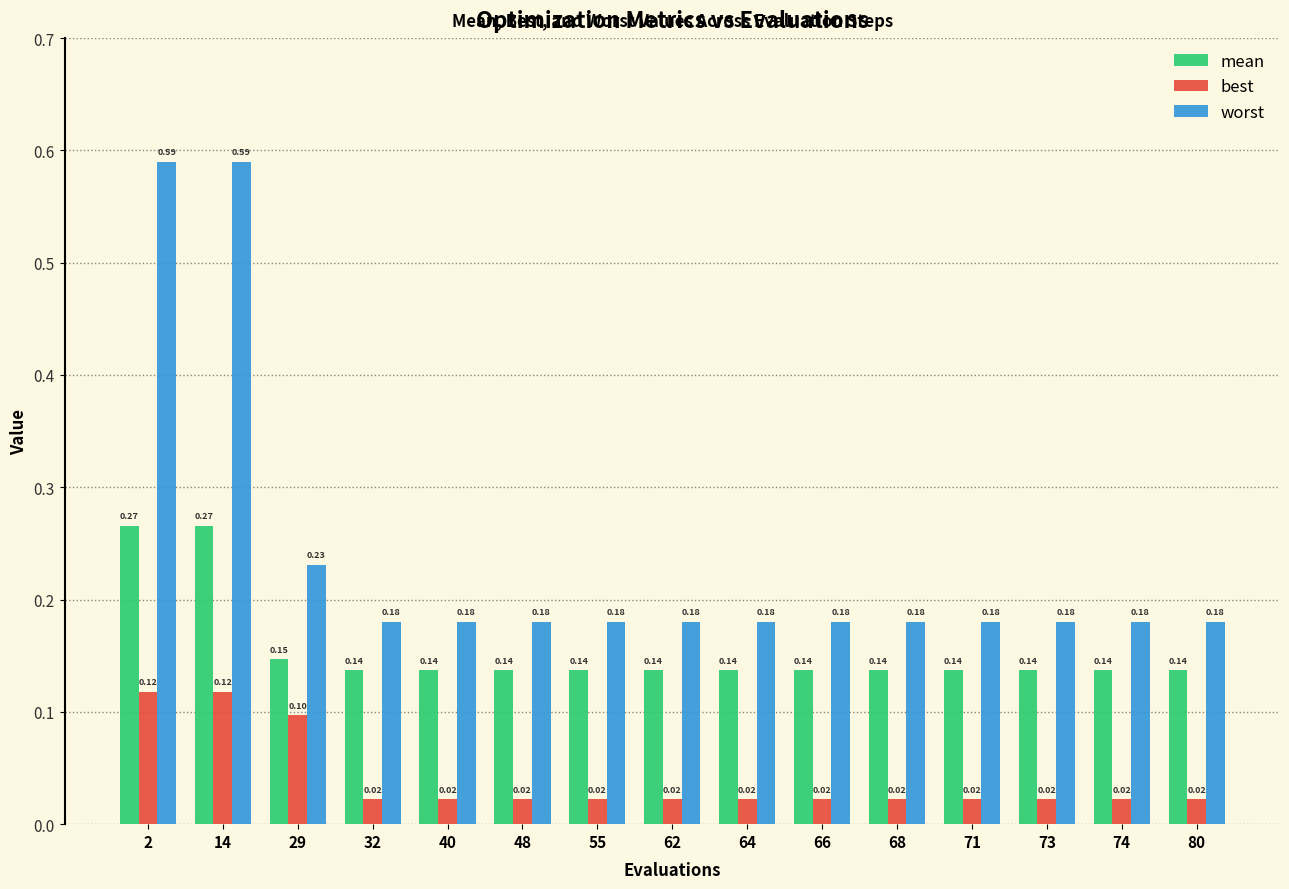

Between 14 and 55, which series saw the biggest shift?

worst